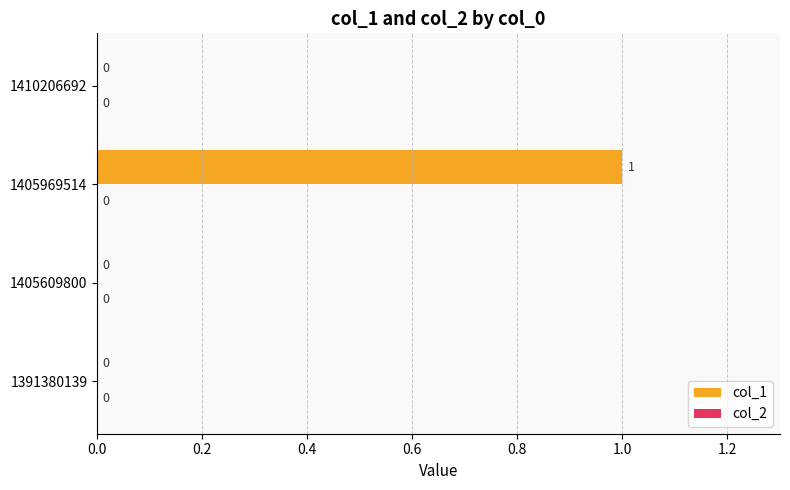

The chart shows a value of 0 at 1405969514. True or false?

False